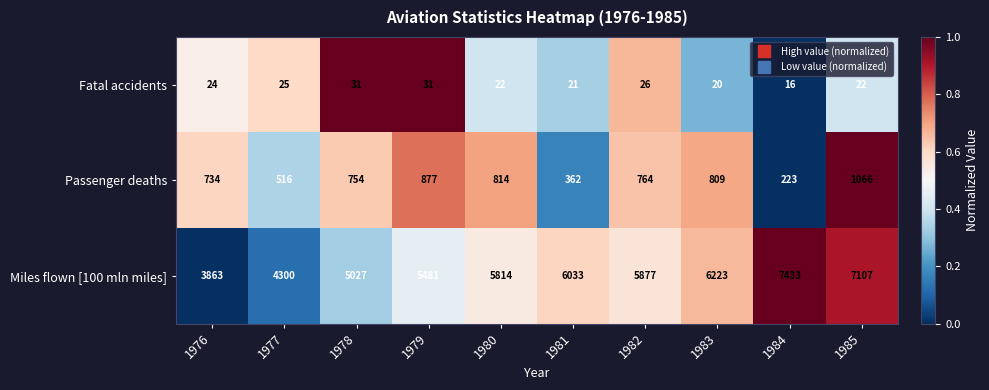

Which series has the widest spread of values?

Miles flown [100 mln miles]